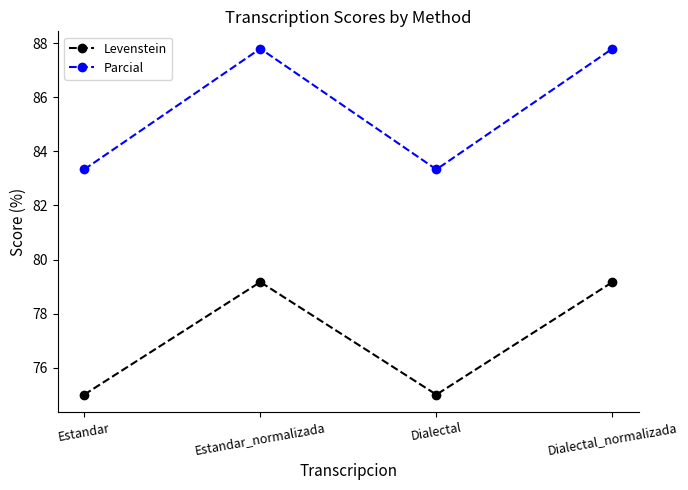

Between Estandar and Estandar_normalizada, which series saw the biggest shift?

Parcial